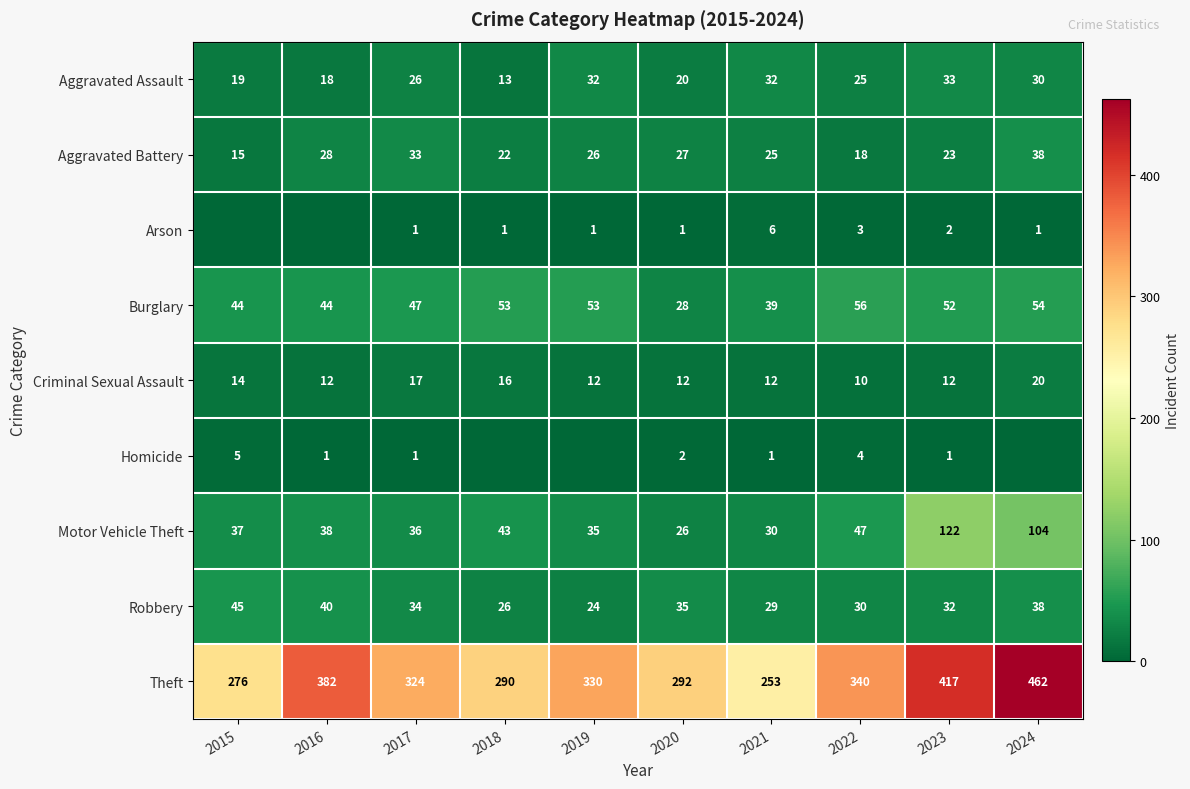

How many categories are shown in the chart?

10